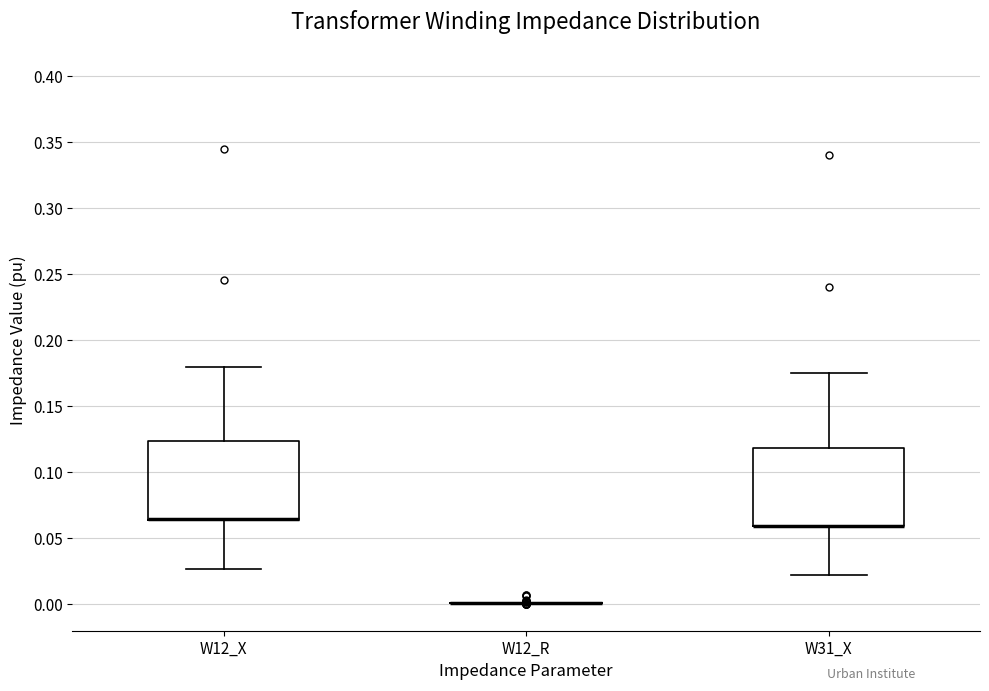

Reading left to right, read every box against the y-axis: the position of its median line, the range the box covers, and the ends of its whiskers. The values are not printed on the chart, so give them approximately, as read against the axis.

W12_X: median 0.065 (drawn on the box's lower edge), box 0.065 to 0.125, whiskers 0.025 to 0.180
W12_R: box collapsed to a line at 0.000, whiskers 0.000 to 0.000
W31_X: median 0.060 (drawn on the box's lower edge), box 0.060 to 0.120, whiskers 0.020 to 0.175